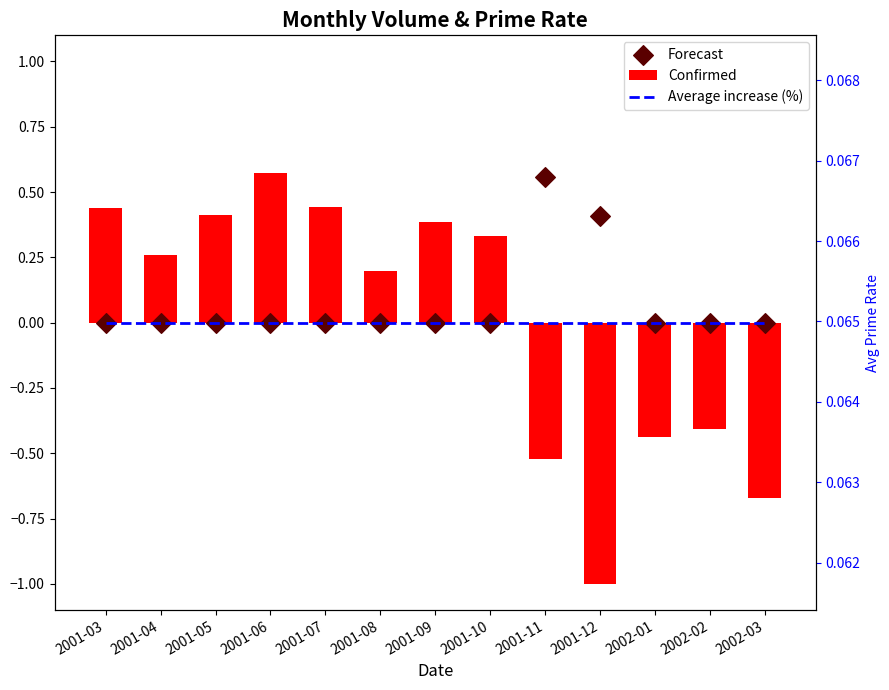

Which series has the largest Y range (max minus min)?

Confirmed